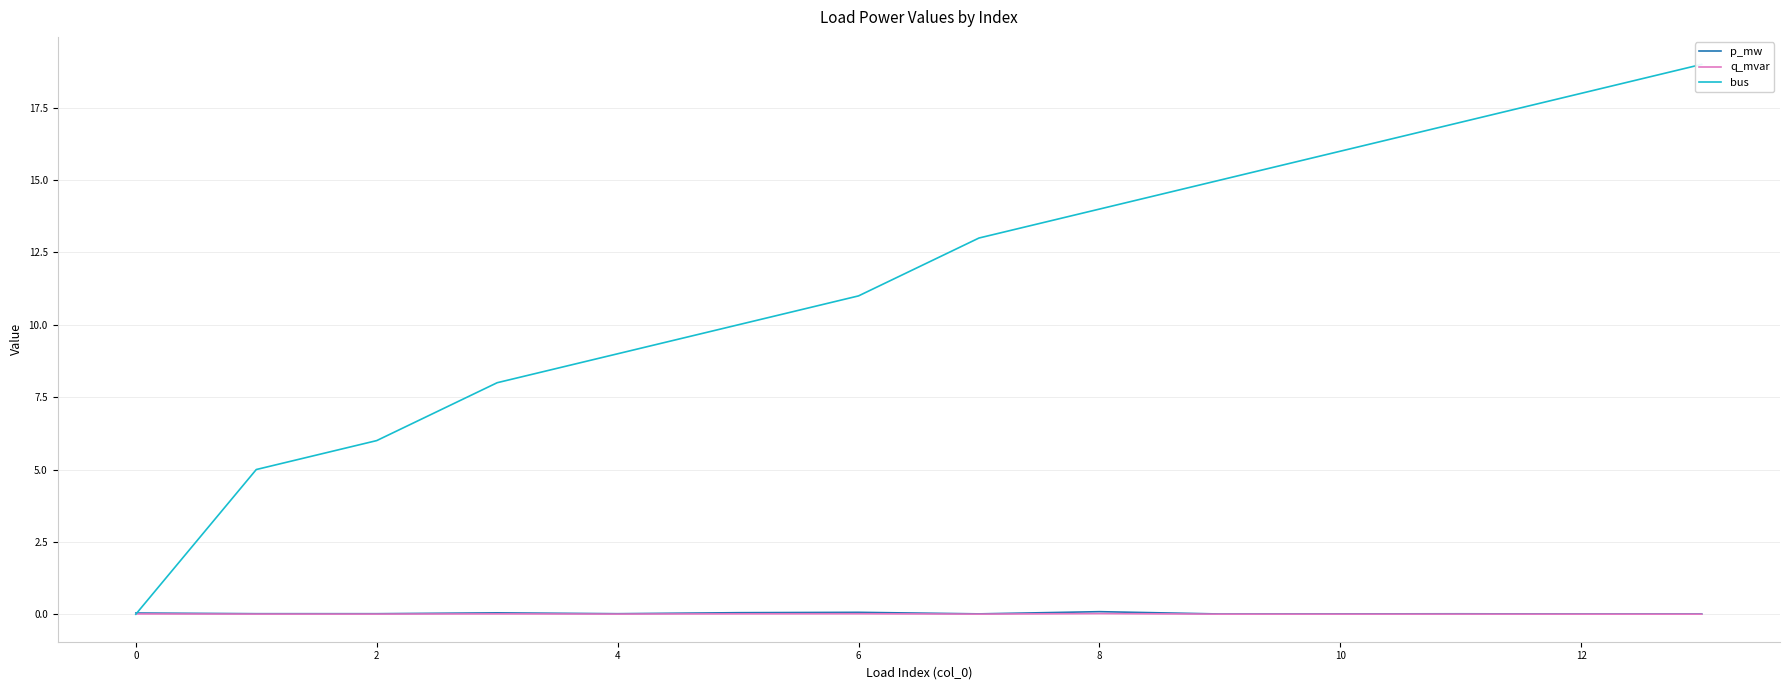

The value of q_mvar at 12 is 0.0. True or false?

True